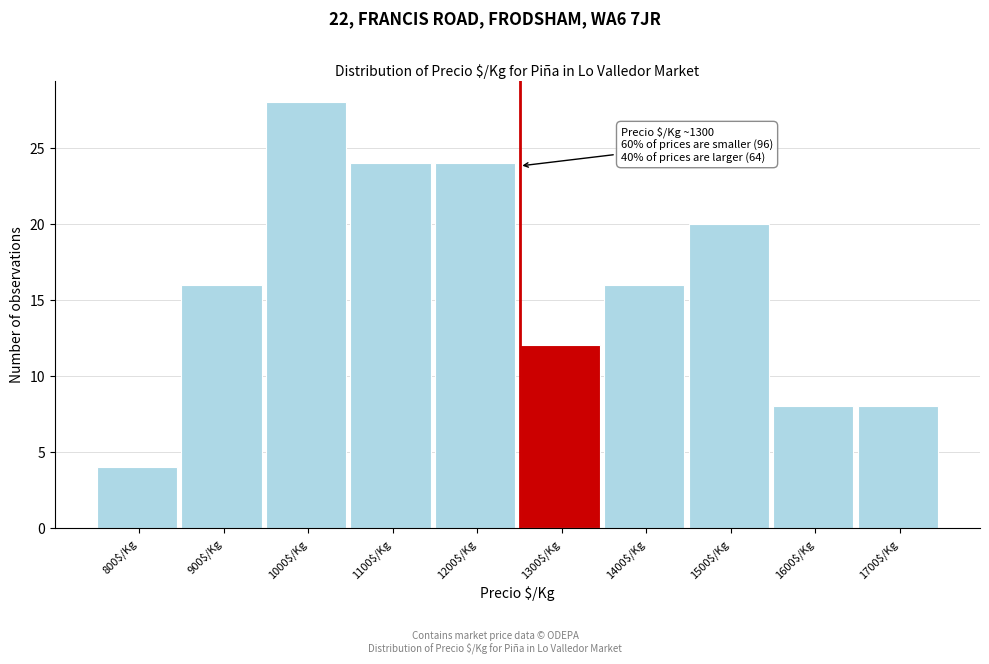

Reading right to left, list all the values displayed in this chart.

8	8	20	16	12	24	24	28	16	4